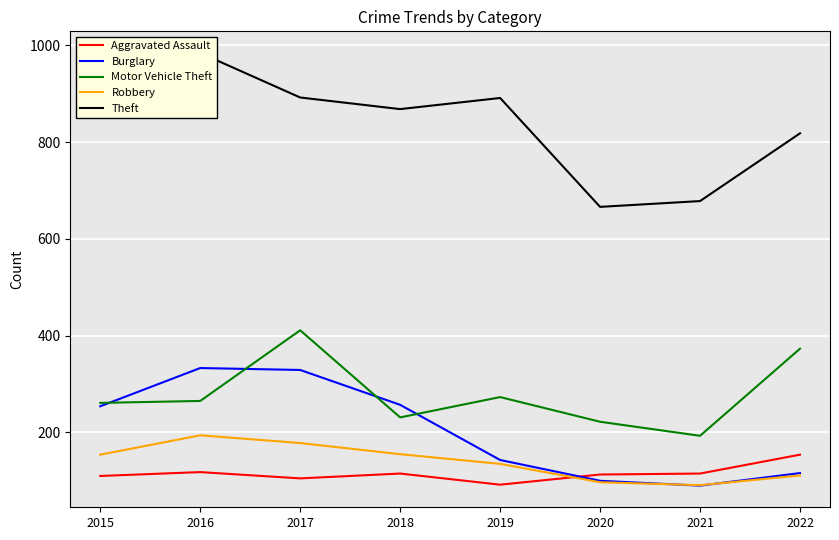

How many values in the Theft series are below 874?

4